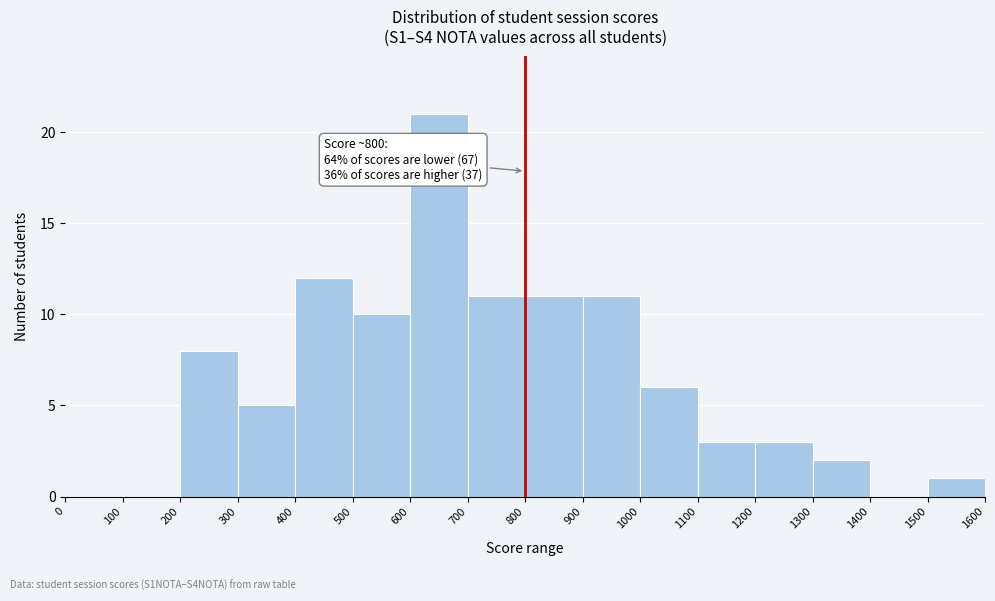

Which range on the x-axis has the tallest bar?

600 to 700